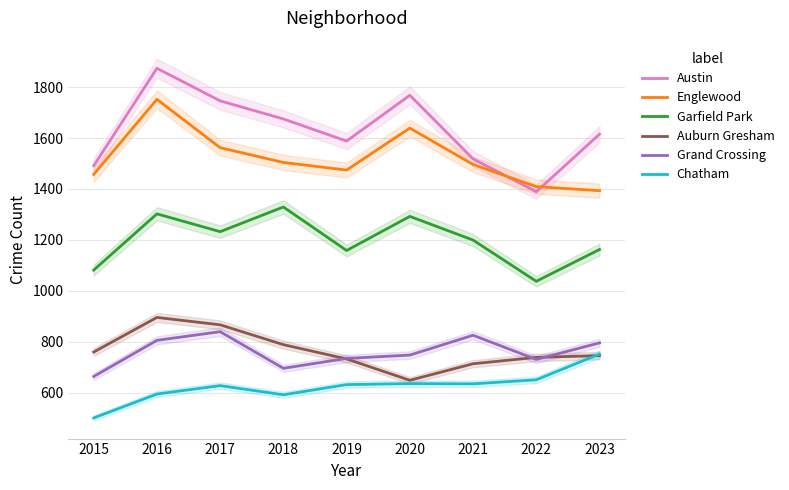

What is the difference between the maximum and minimum values in the Chatham series?

251